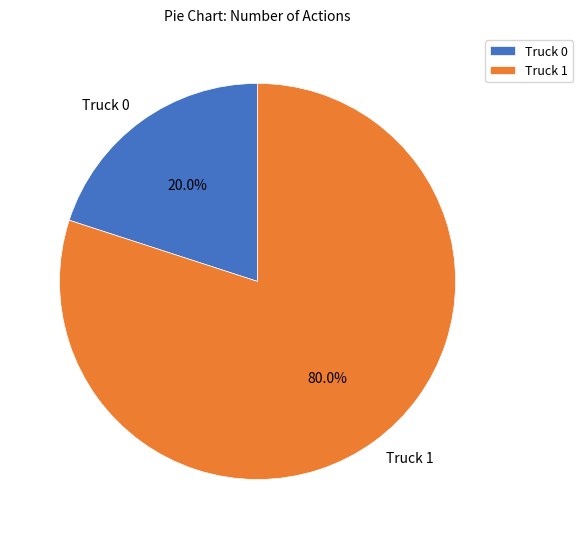

What percentage do Truck 1 and Truck 0 together represent?

100.0%